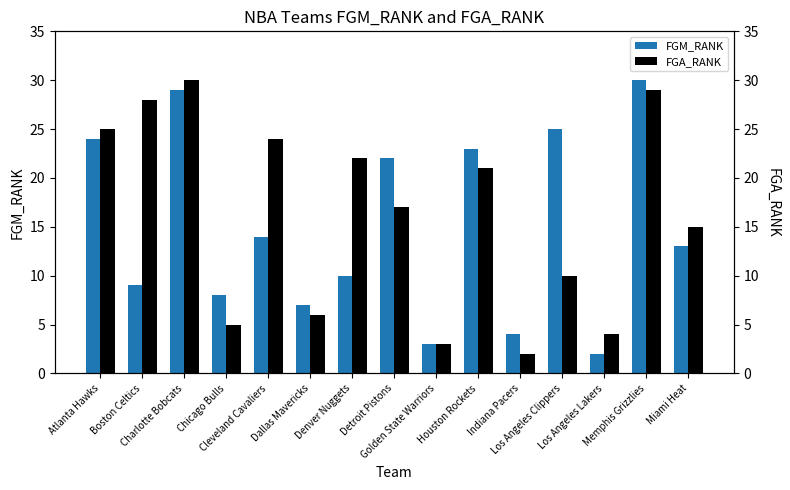

What is the value of the FGM_RANK bar at the 10th from the left?

23